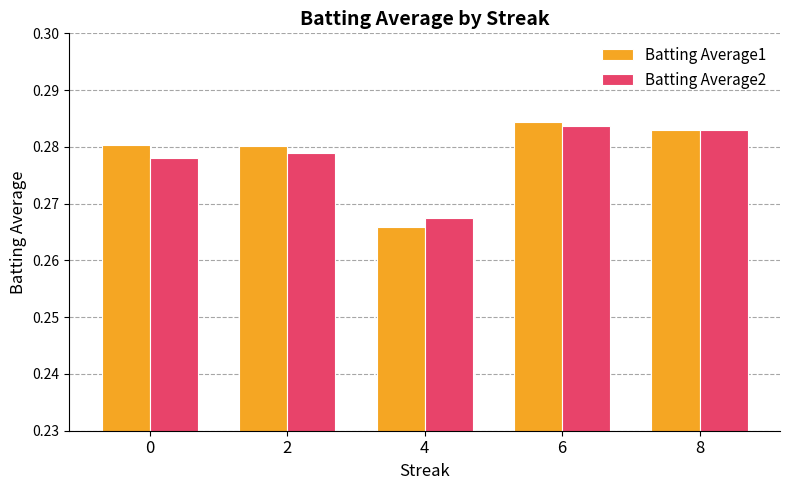

List the labels in order of Batting Average2 value, smallest first.

4, 0, 2, 8, 6